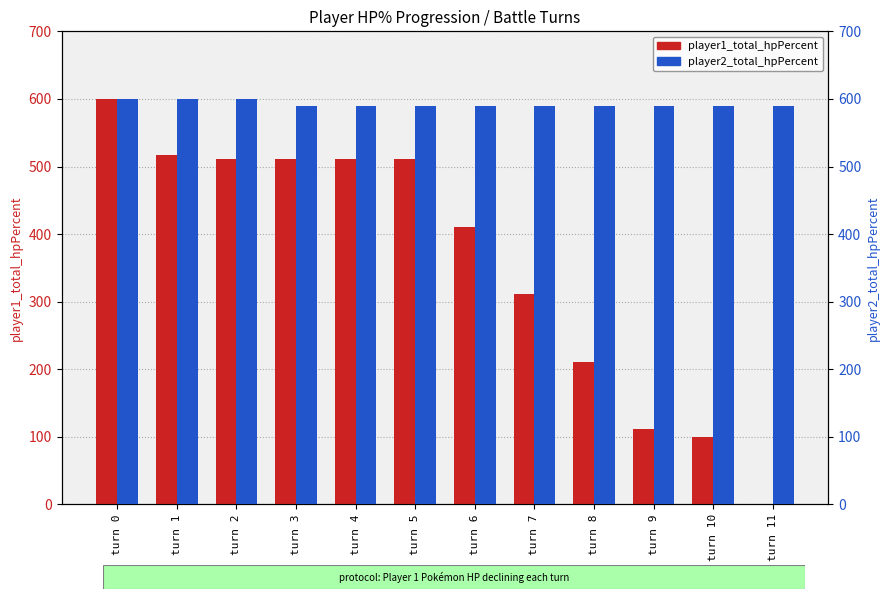

Reading right to left, what are all the values shown in this chart?

player1_total_hpPercent: turn 11=0	turn 10=100	turn 9=111	turn 8=211	turn 7=311	turn 6=411	turn 5=511	turn 4=511	turn 3=511	turn 2=511	turn 1=517	turn 0=600
player2_total_hpPercent: turn 11=590	turn 10=590	turn 9=590	turn 8=590	turn 7=590	turn 6=590	turn 5=590	turn 4=590	turn 3=590	turn 2=600	turn 1=600	turn 0=600